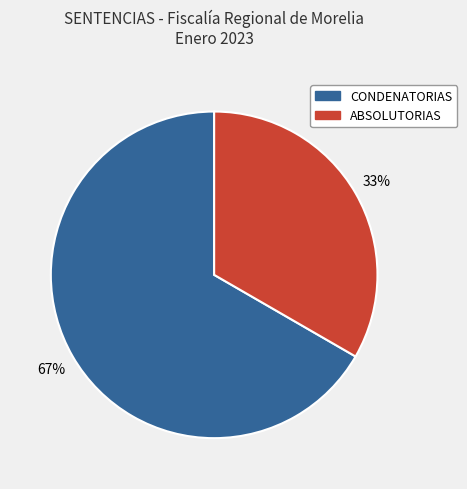

To the nearest percent, what is the average slice percentage?

50%